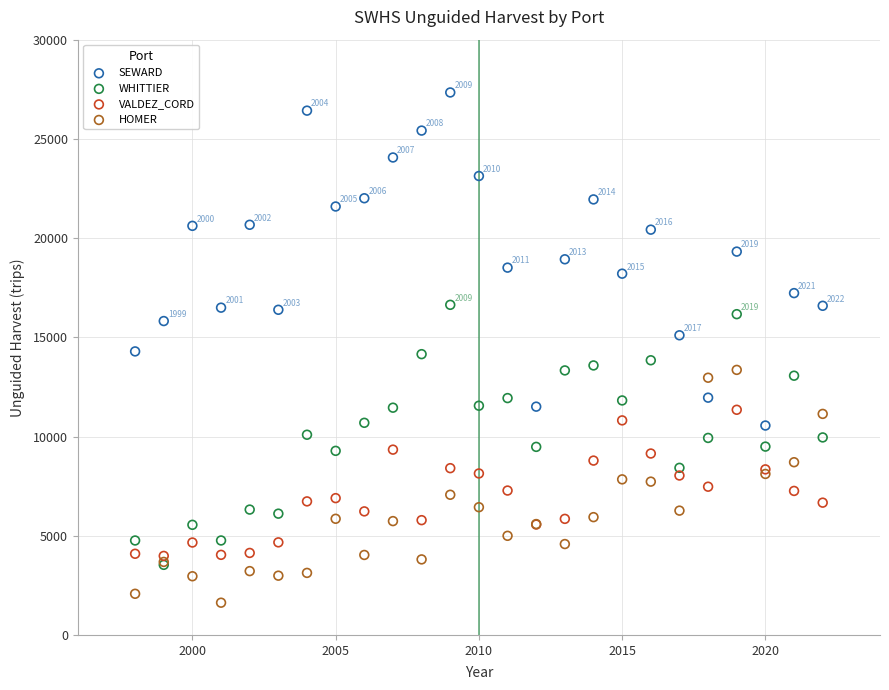

Which series contains the highest Y value?

SEWARD